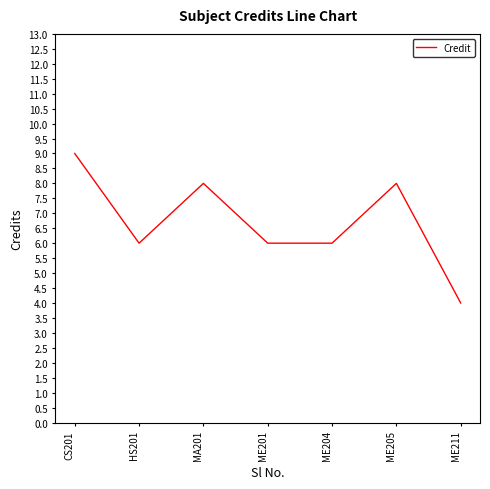

What is the greatest value displayed?

9